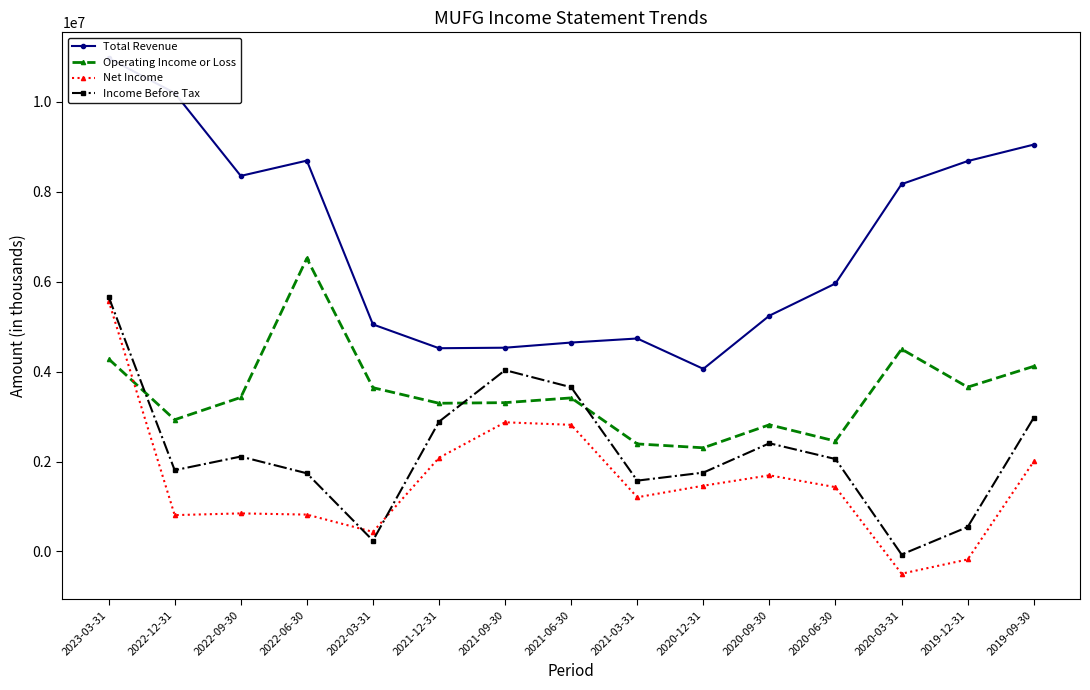

How many distinct data groups are displayed?

4